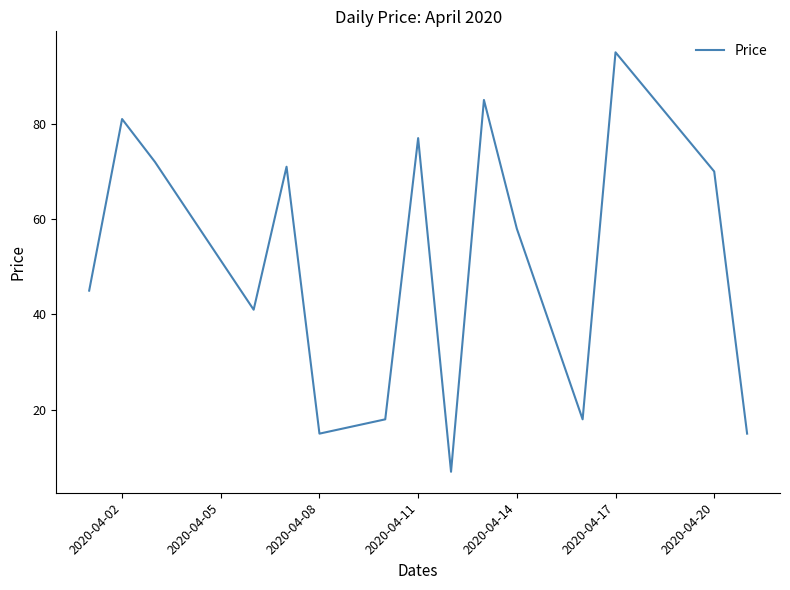

What is the minimum value shown in the chart?

7